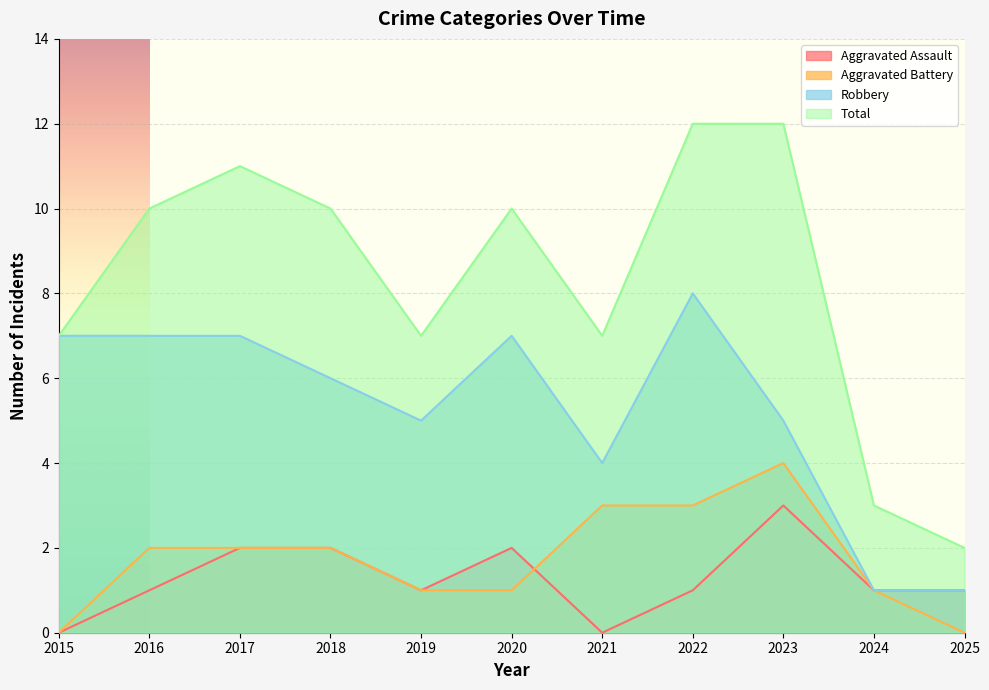

What is the value of the Total point at the 2nd from the left?

10